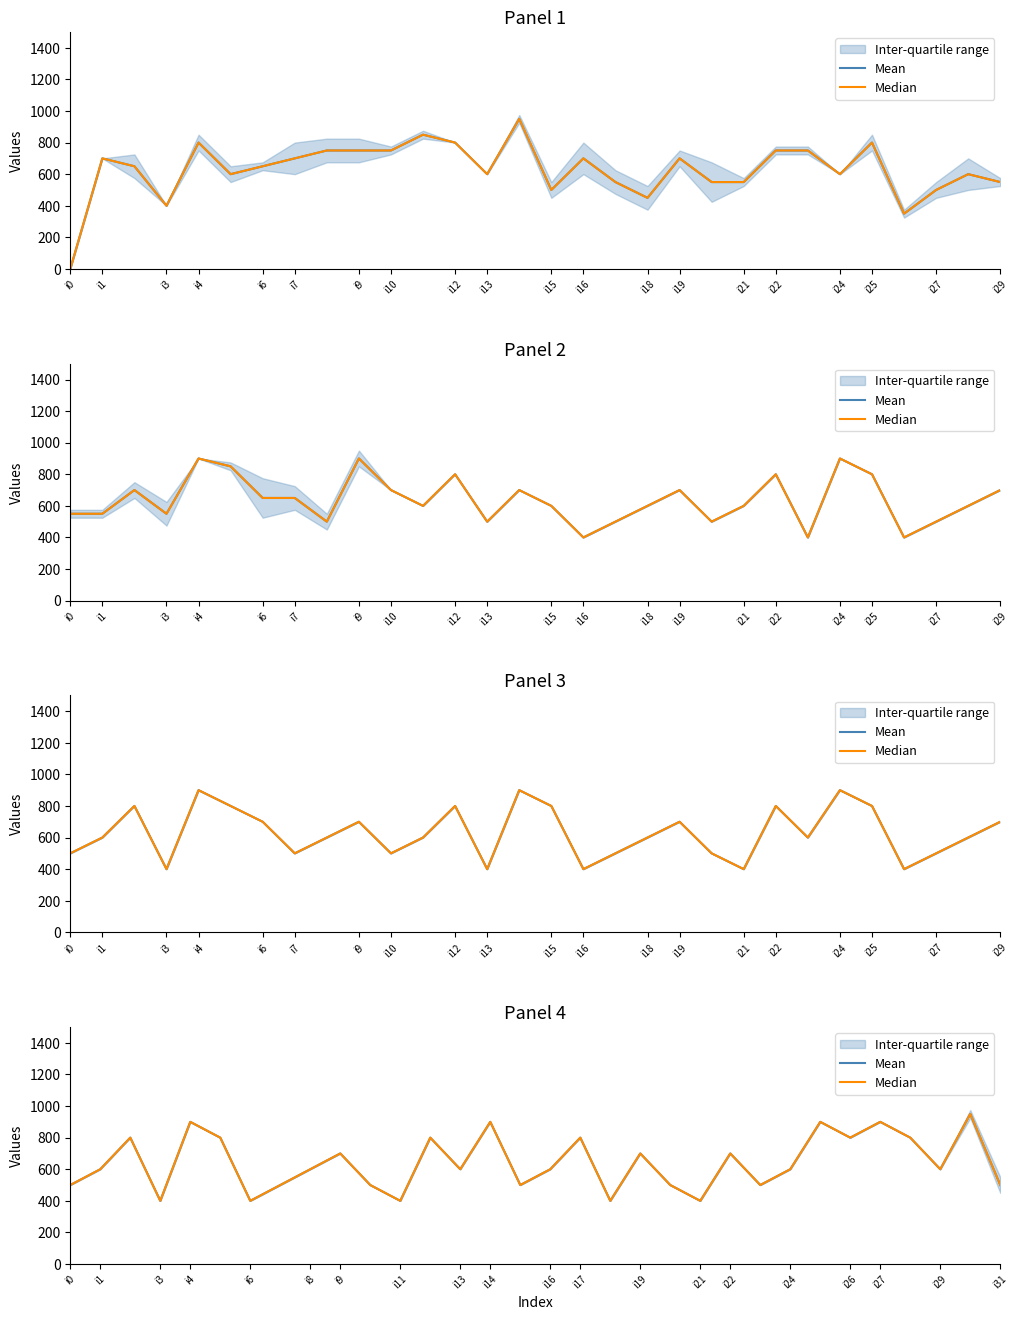

What value does the Mean series have at 20, to the nearest 100?

500